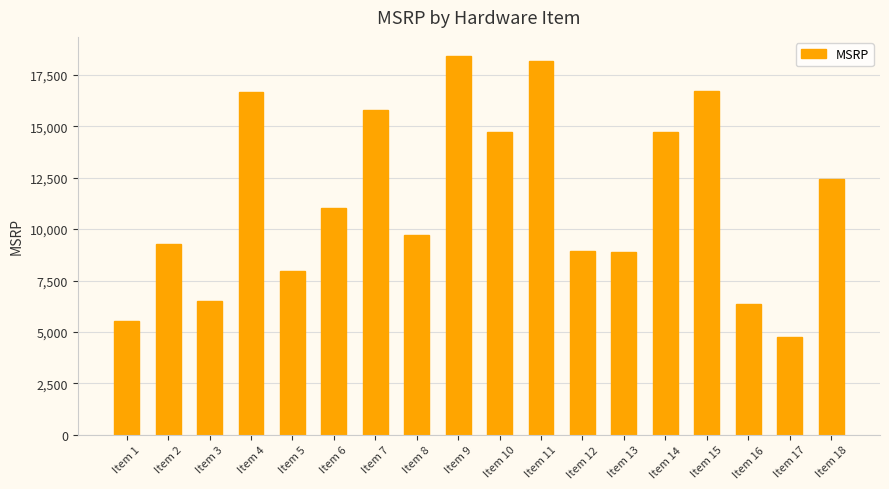

Between Item 6 and Item 16, which is larger?

Item 6